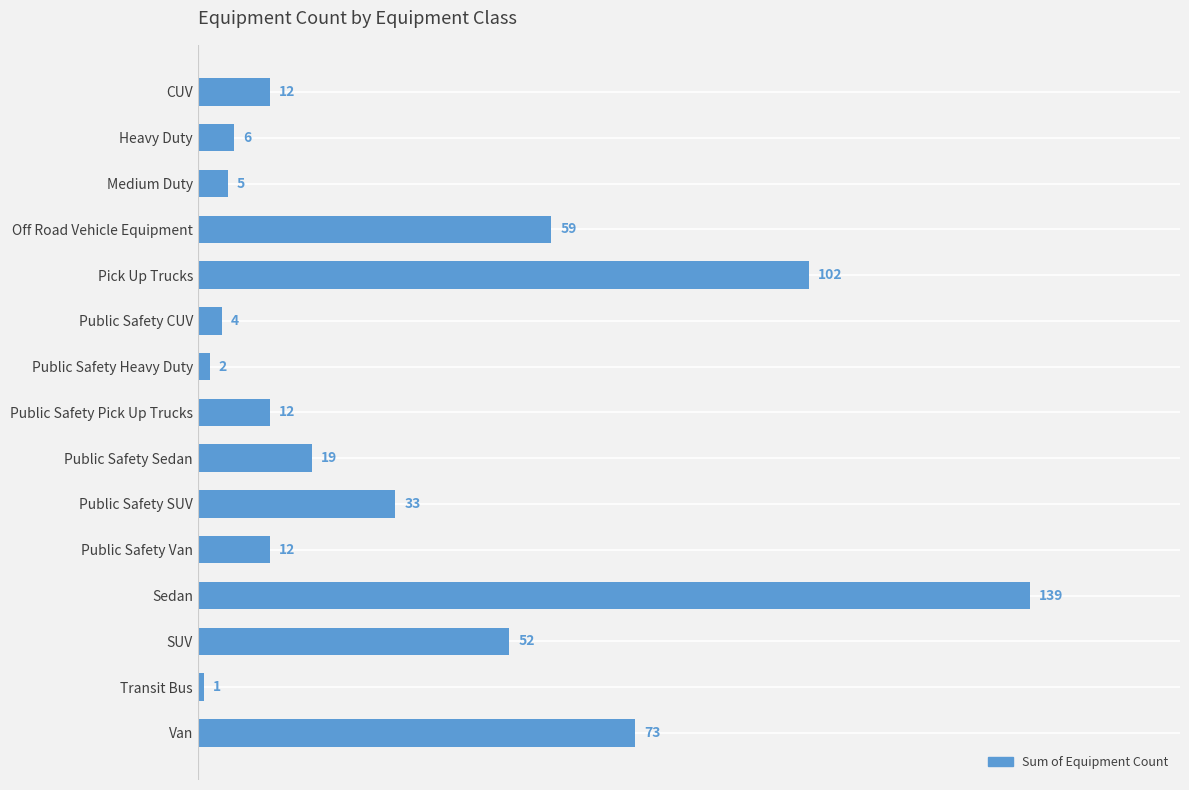

What is the difference between the maximum and second lowest values?

137